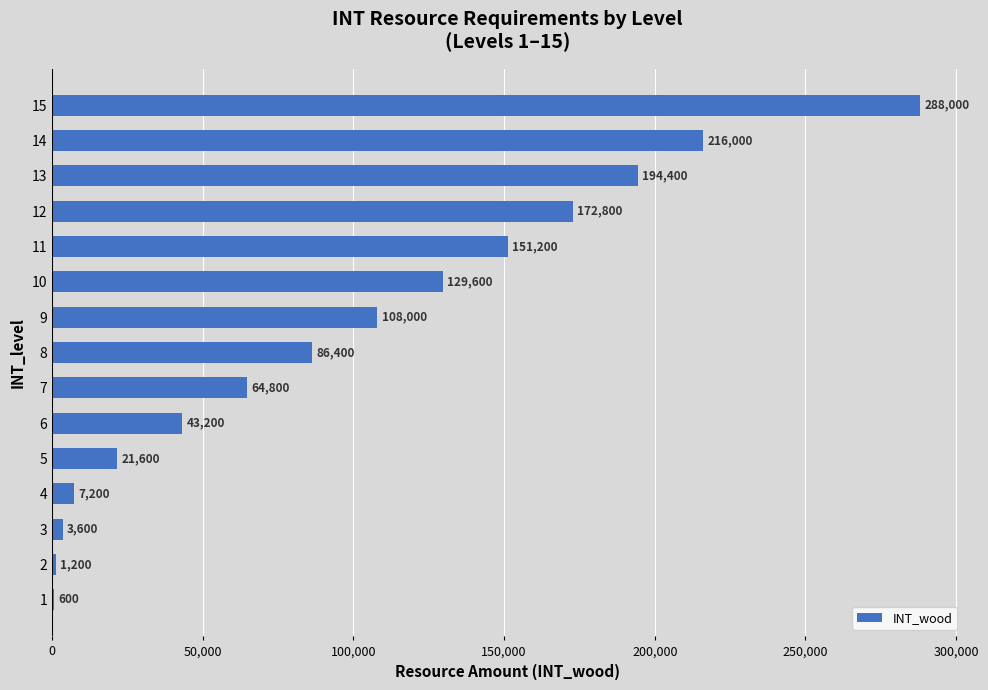

Which category has the highest value across all series?

15